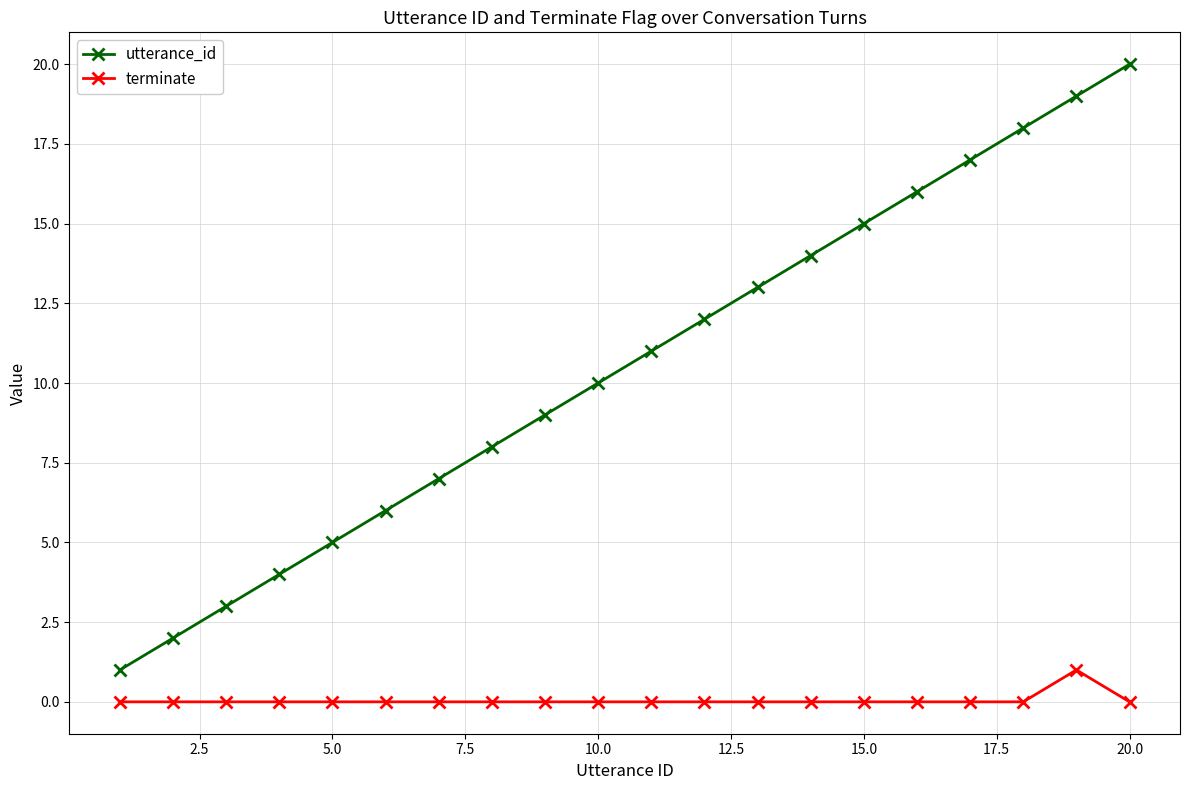

What is the difference between the maximum and minimum values in the terminate series?

1